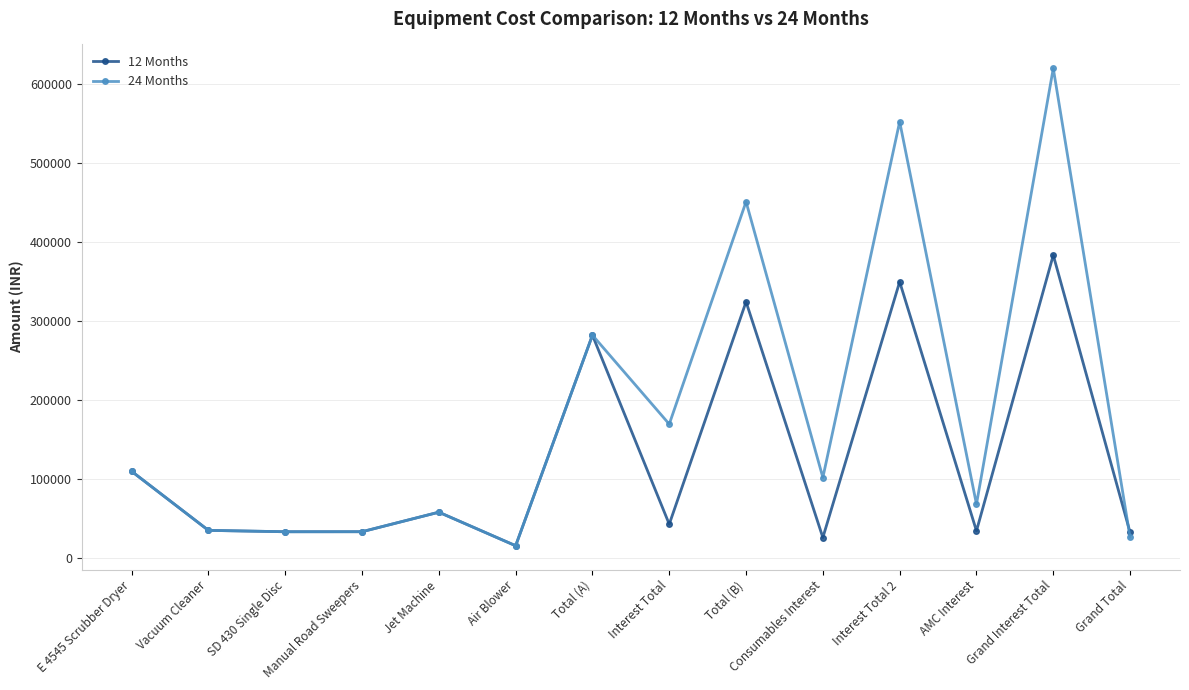

Rank the series by their average value, from highest to lowest.

24 Months, 12 Months